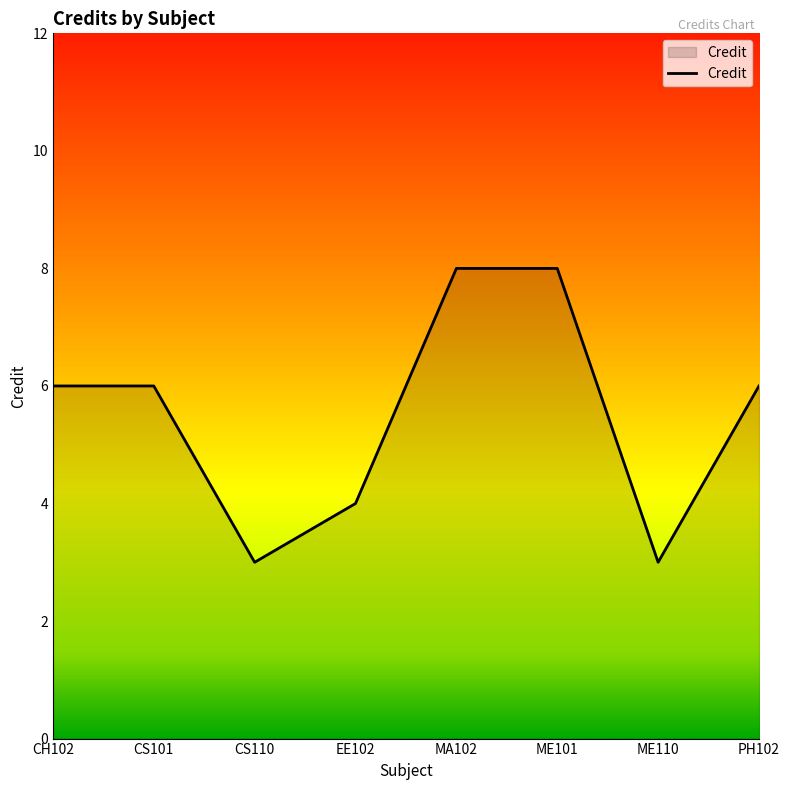

True or false: the data shows 6 at PH102.

True